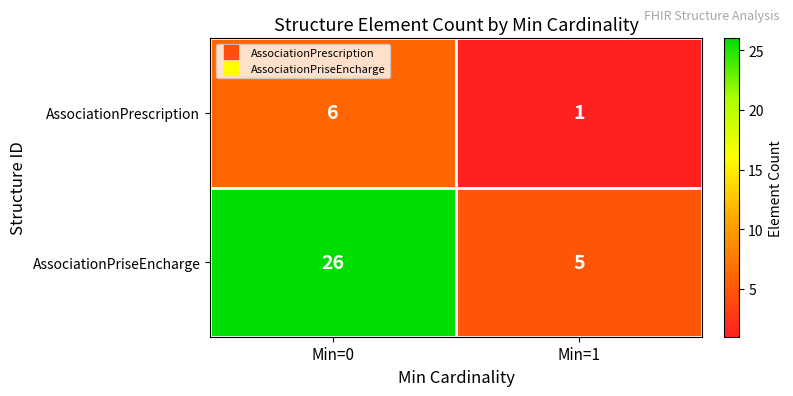

The value of AssociationPriseEncharge at Min=1 is 5. True or false?

True